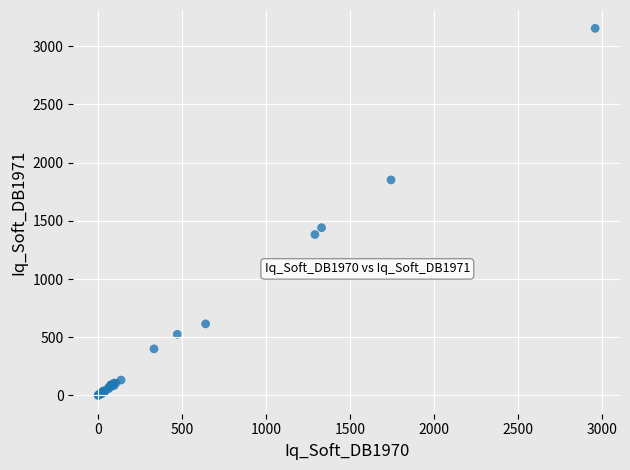

What Y value in the scatter plot is closest to 1577?

1440.9